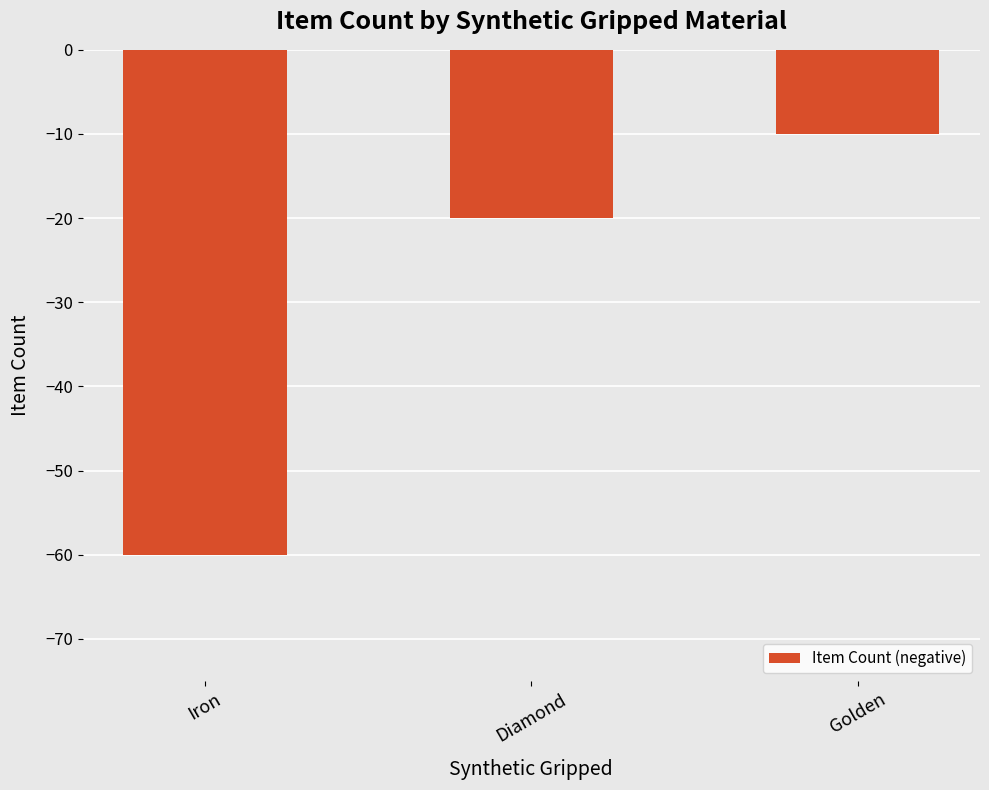

How many bars are there in total?

3